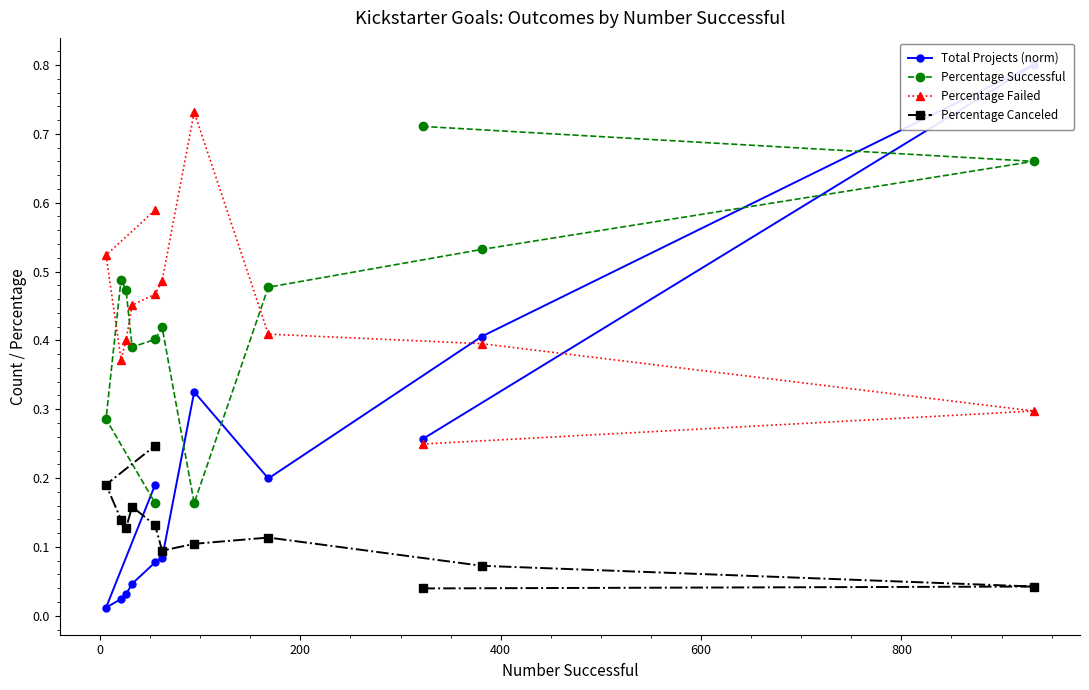

Reading left to right, what are all the values shown in this chart?

Total Projects (norm): 0.3	0.8	0.4	0.2	0.3	0.1	0.1	0.0	0.0	0.0	0.0	0.2
Percentage Successful: 0.7	0.7	0.5	0.5	0.2	0.4	0.4	0.4	0.5	0.5	0.3	0.2
Percentage Failed: 0.2	0.3	0.4	0.4	0.7	0.5	0.5	0.5	0.4	0.4	0.5	0.6
Percentage Canceled: 0.0	0.0	0.1	0.1	0.1	0.1	0.1	0.2	0.1	0.1	0.2	0.2